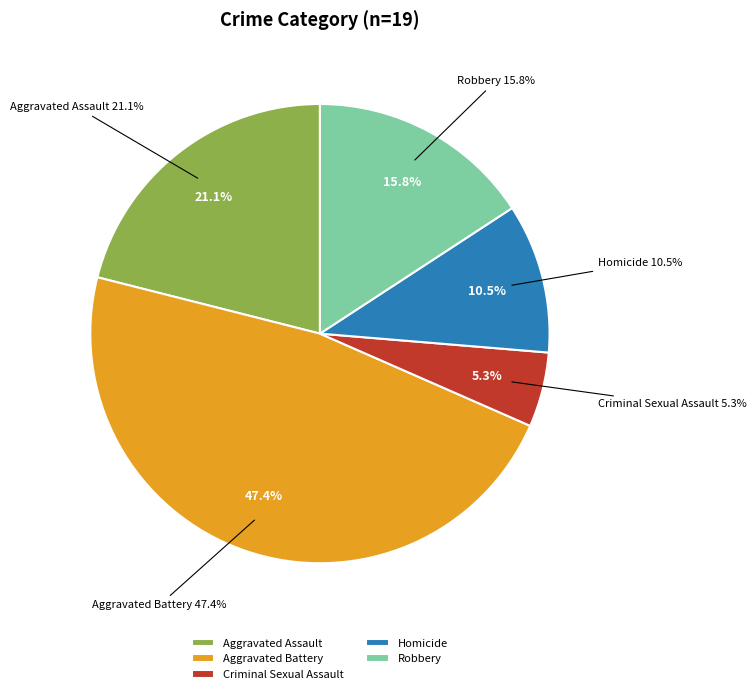

Does Criminal Sexual Assault account for over 50% of the chart?

No